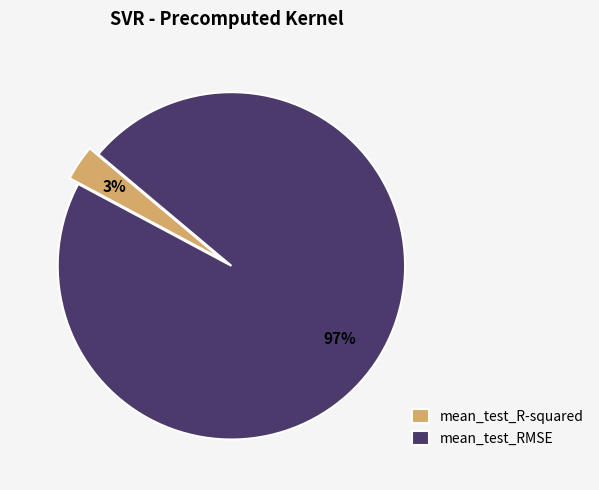

Is it true that mean_test_R-squared is 3% of the pie?

True